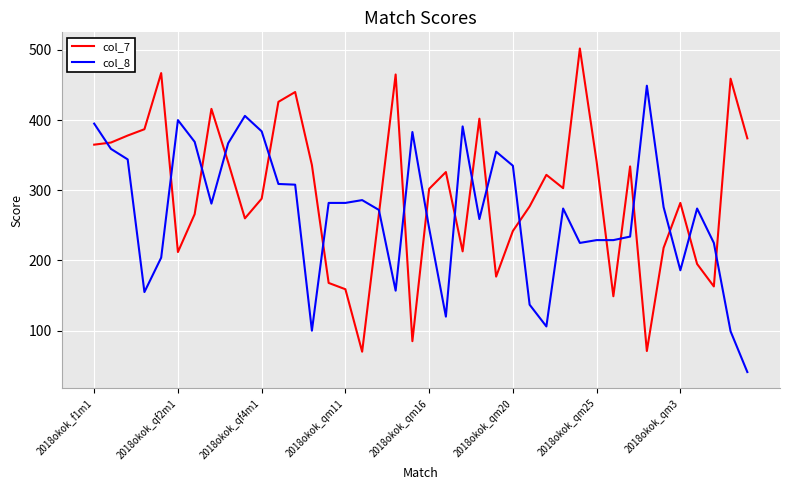

What is the highest value of the col_8 series?

449